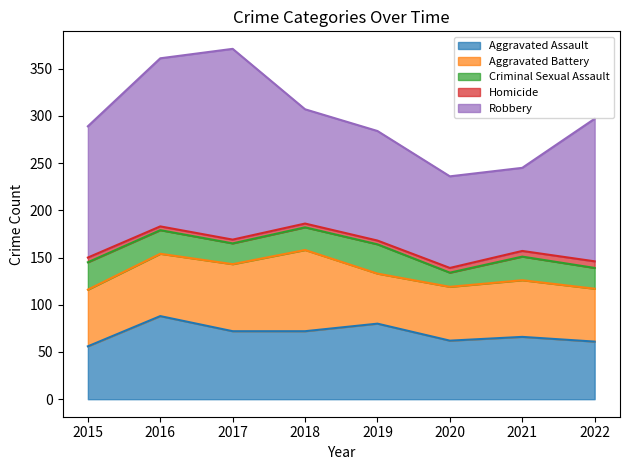

What is the difference between the highest and lowest values at 2016?

174